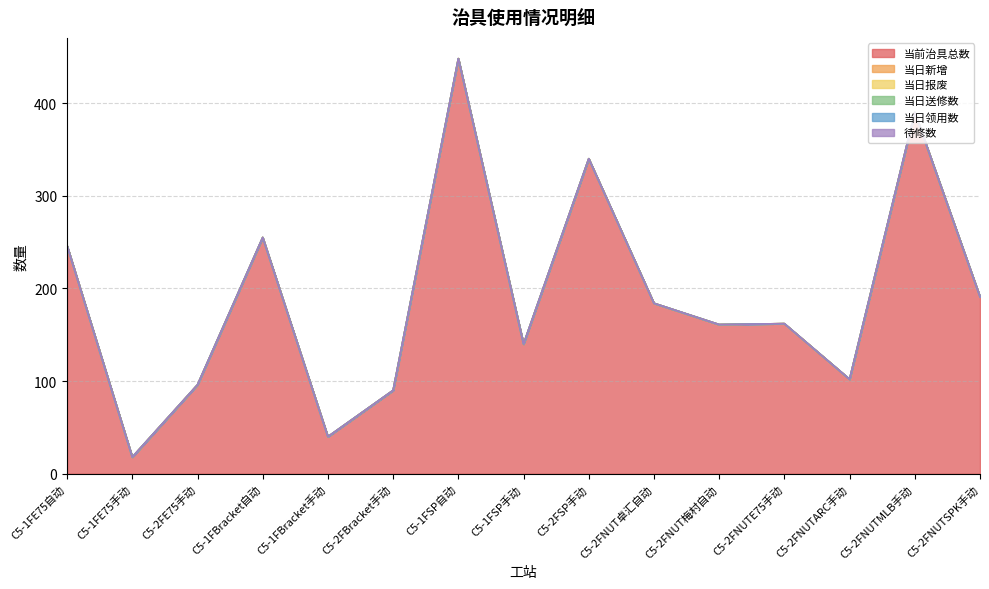

Is the value of 当前治具总数 at C5-2FNUTMLB手动 greater than the value of 当日新增 at C5-1FBracket自动?

Yes